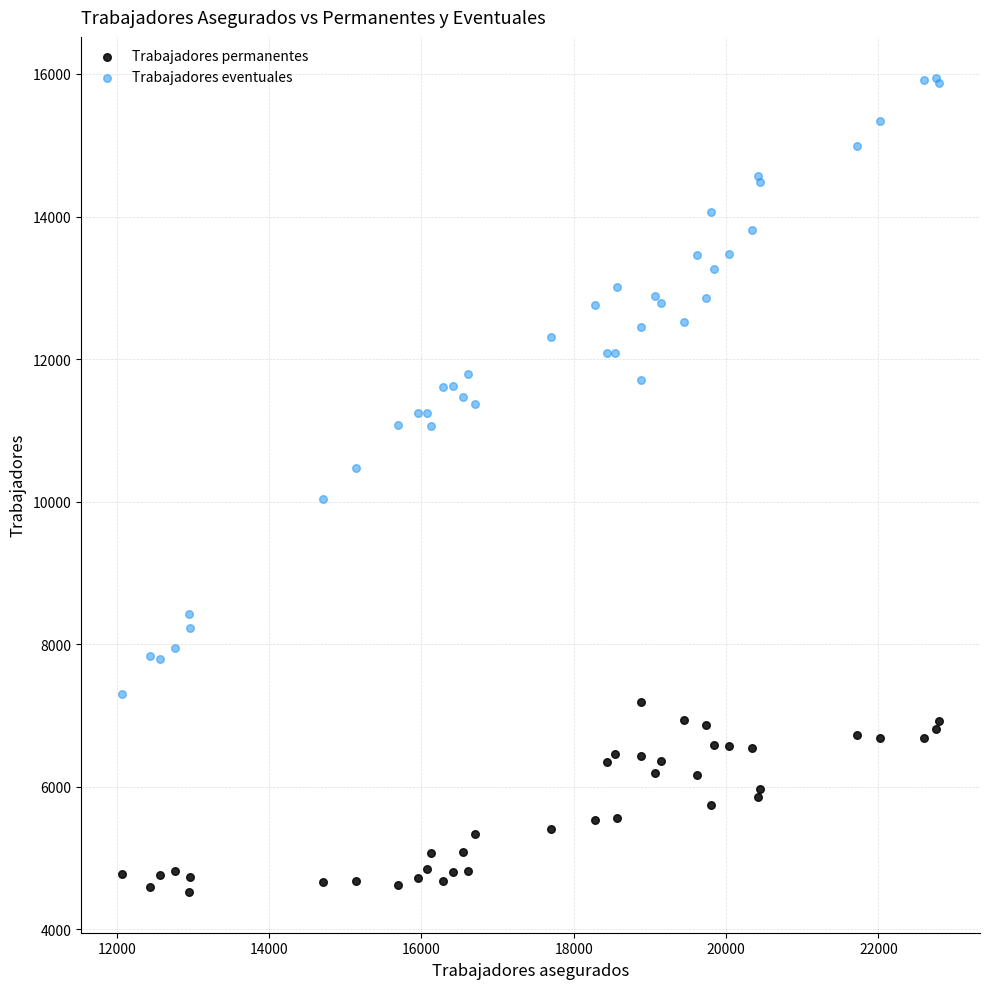

Which series contains the highest Y value?

Trabajadores eventuales